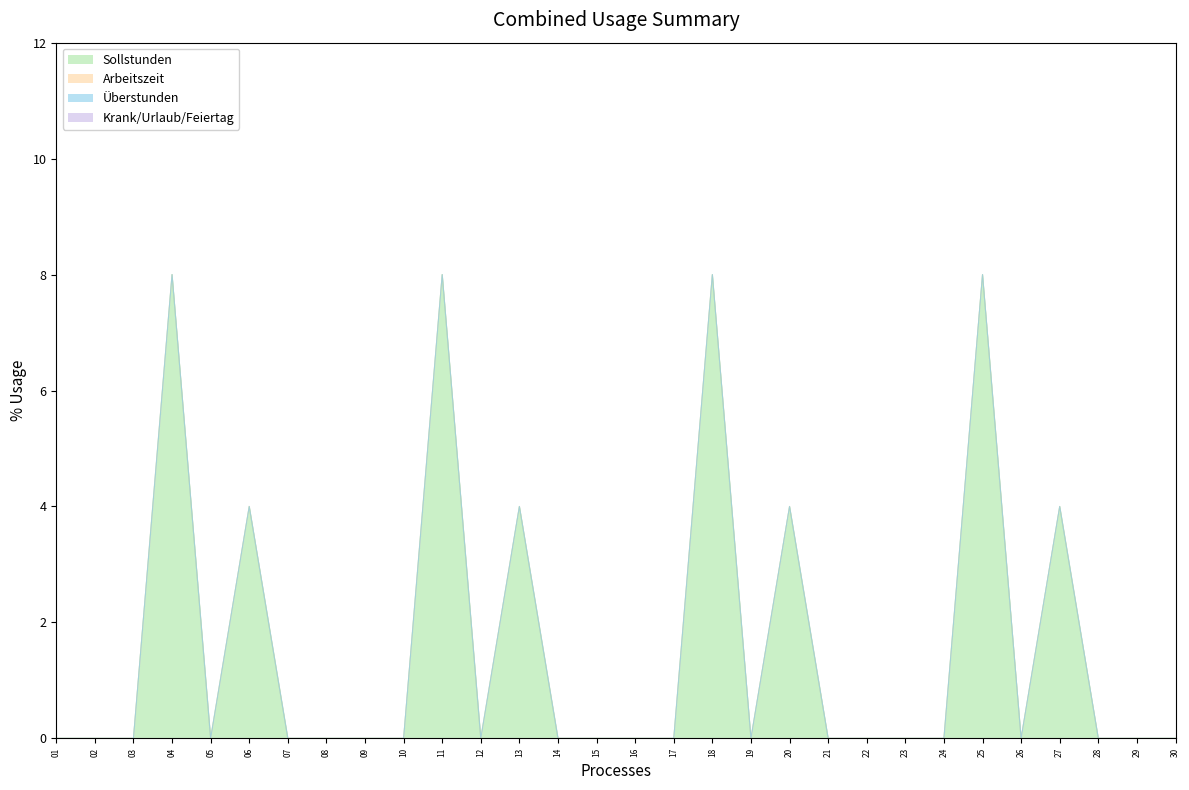

Is the value of Sollstunden at 30 greater than the value of Überstunden at 26?

No